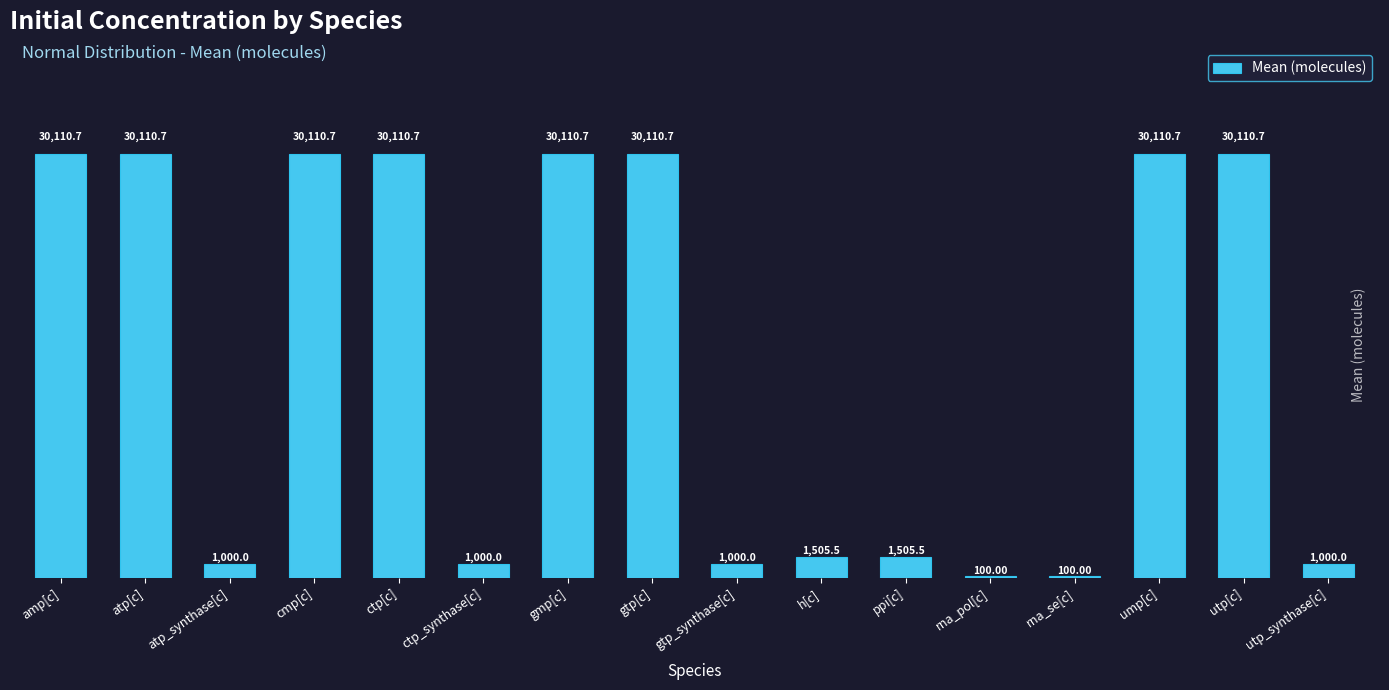

What is the maximum value shown in the chart?

30110.7